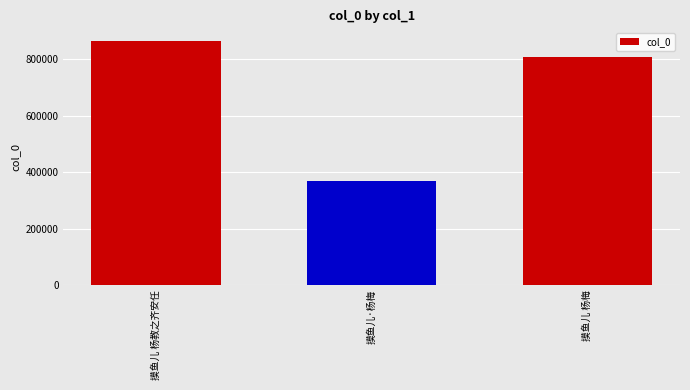

At which label is the value closest to 617224?

摸鱼儿 杨梅